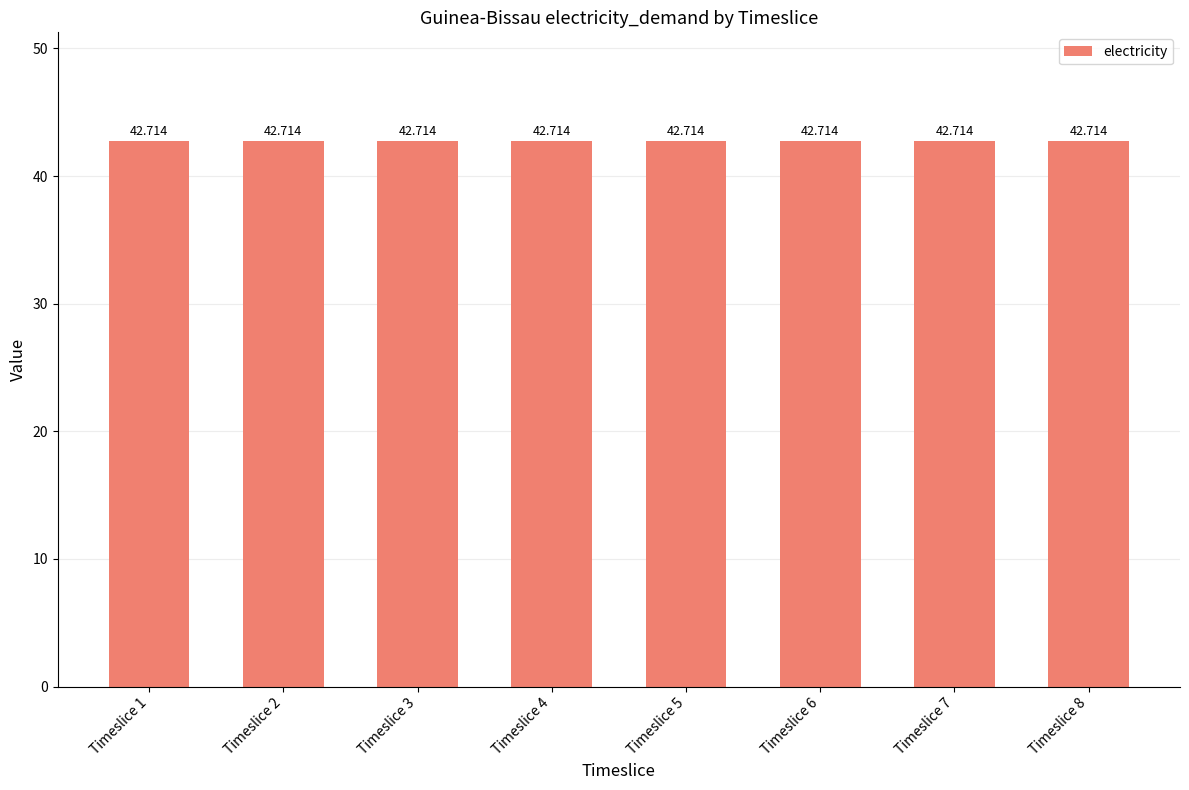

At which category does the chart reach its minimum across all series?

Timeslice 1